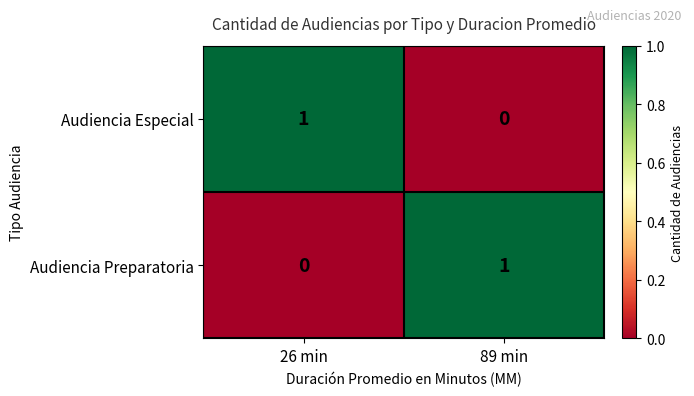

How many categories are shown in the chart?

2